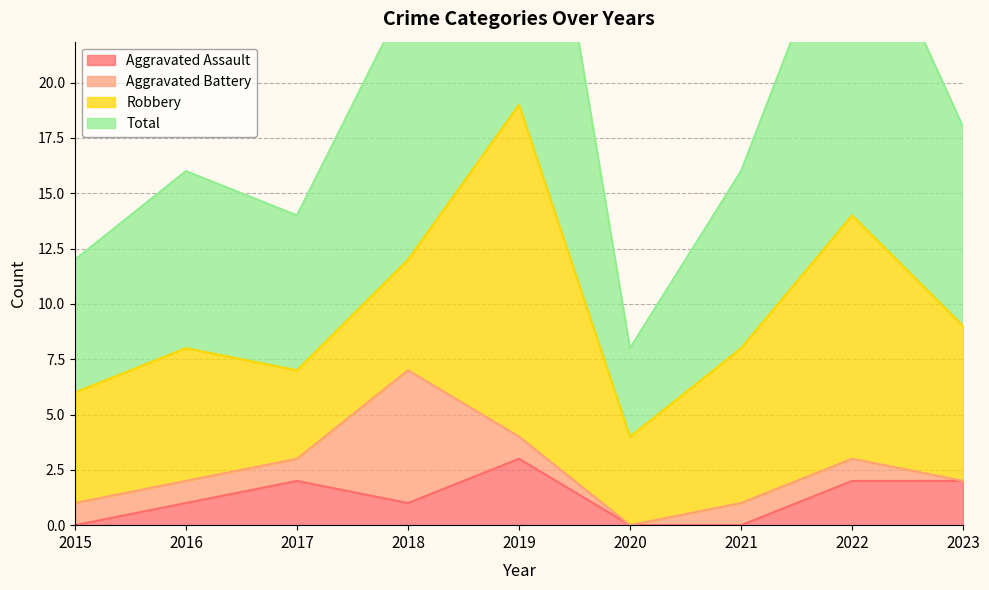

How many values in the Total series are below 16?

3